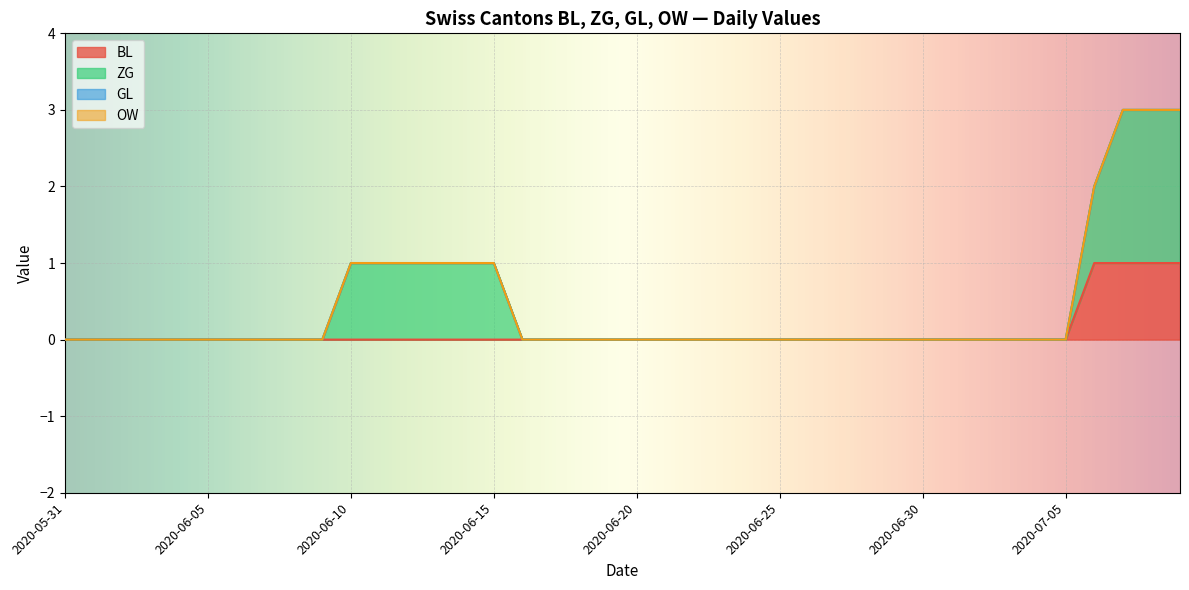

Rank the series at 2020-07-03 from highest to lowest value.

BL, ZG, GL, OW